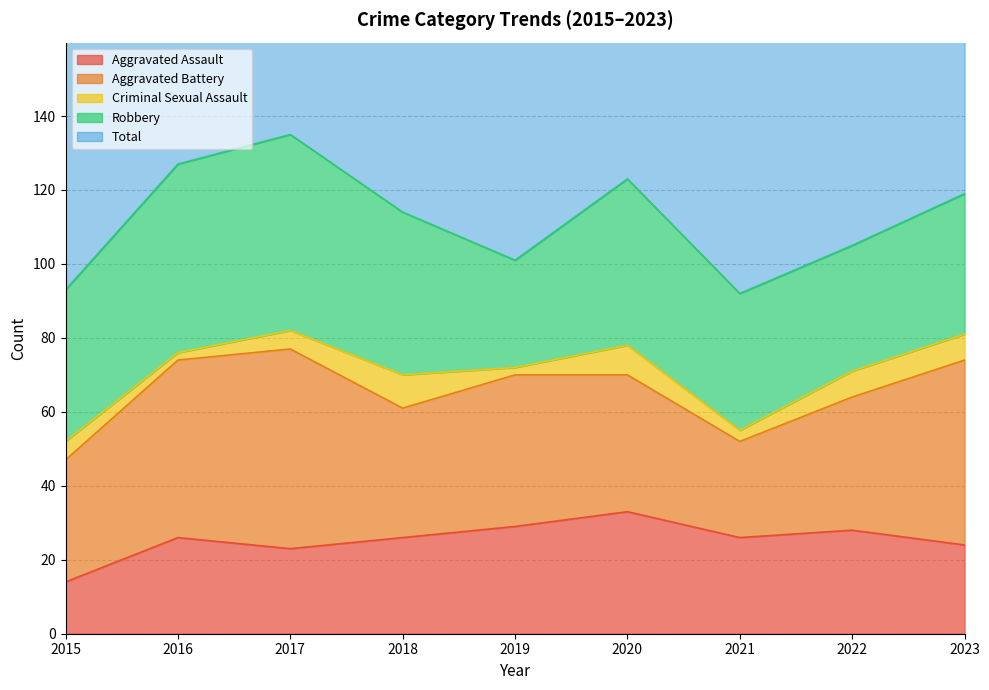

What is the difference between the maximum and minimum values in the Aggravated Assault series?

19